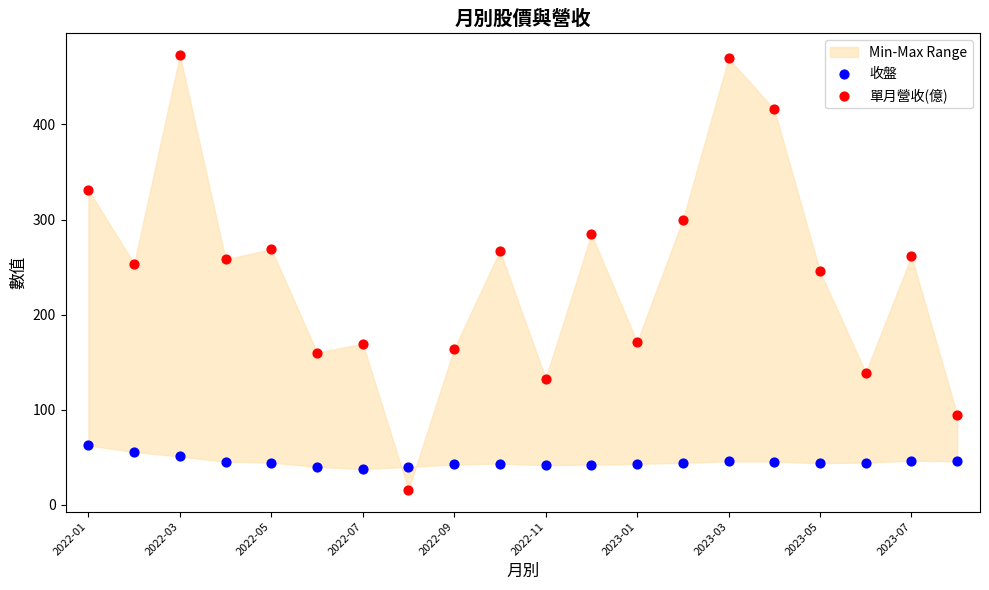

Which series has the largest Y range (max minus min)?

單月營收(億)